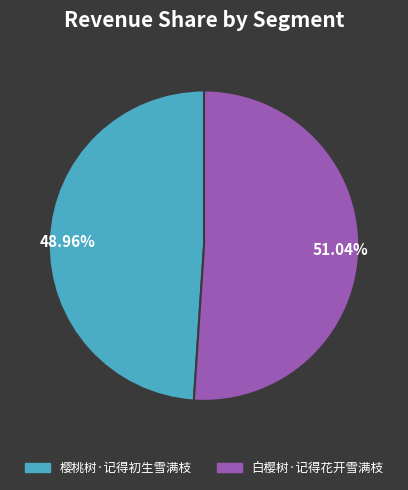

Which slice represents more than half of the pie?

51.04%